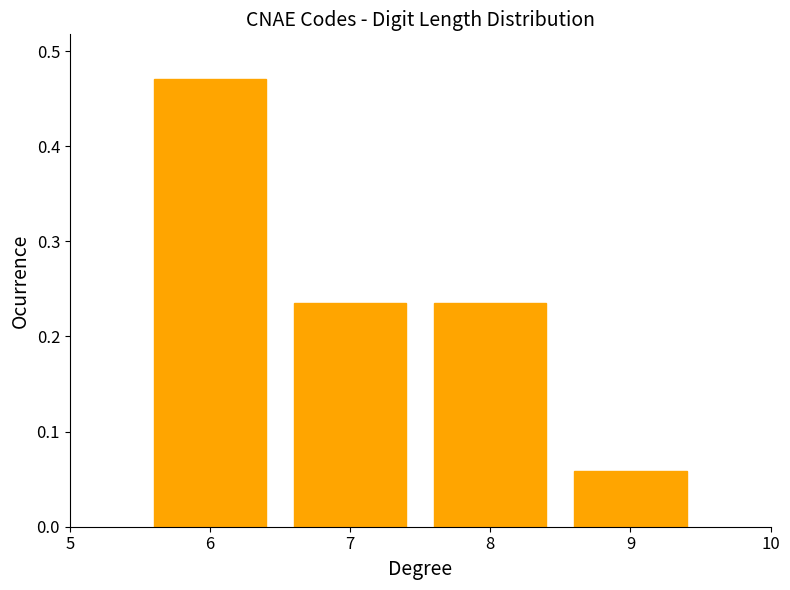

Is it true that the value at 6 is 0.3?

False